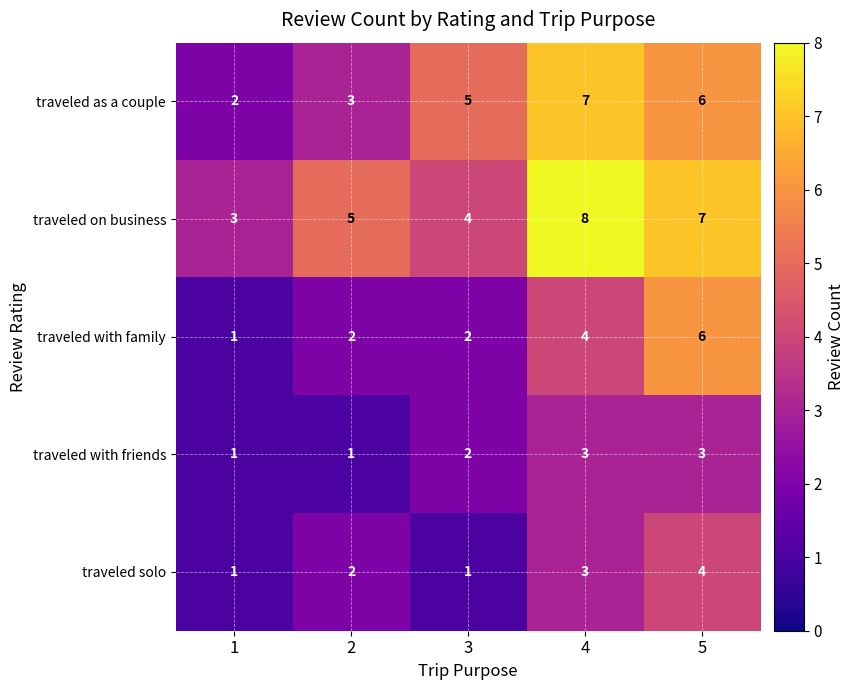

Is it true that traveled as a couple equals 8 at 3?

False